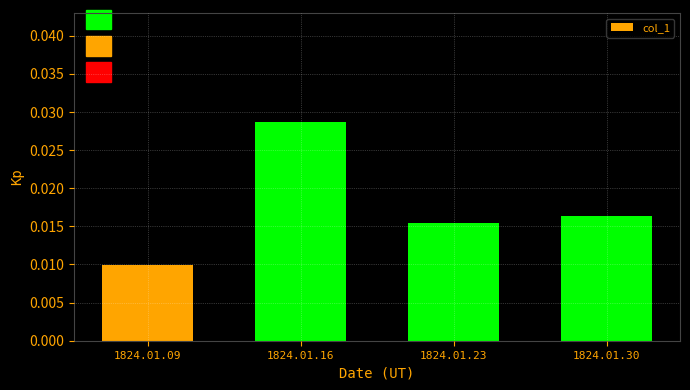

At which category does the chart reach its peak across all series?

1824.01.16